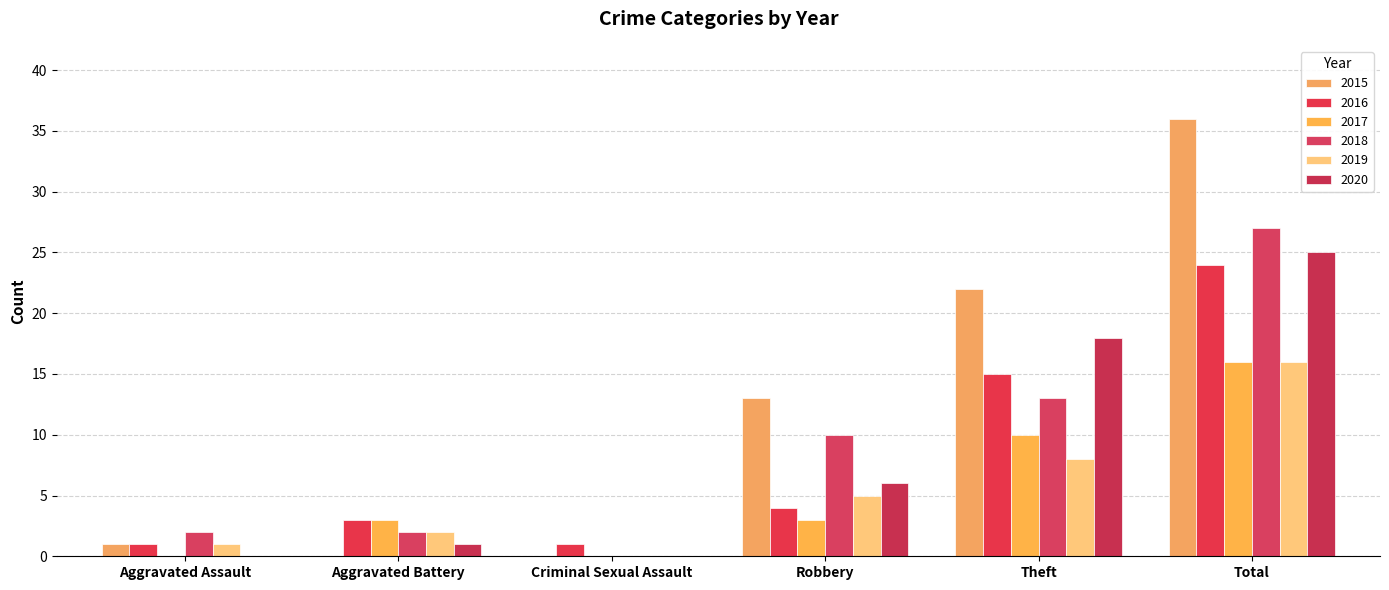

What is the highest value of the 2015 series?

36